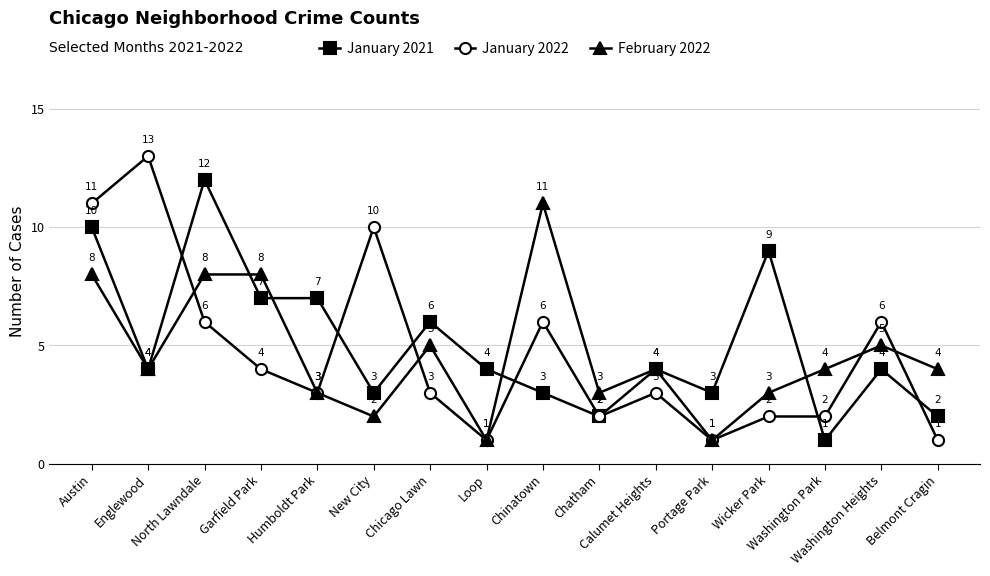

The February 2022 series shows 4 at Belmont Cragin. True or false?

True